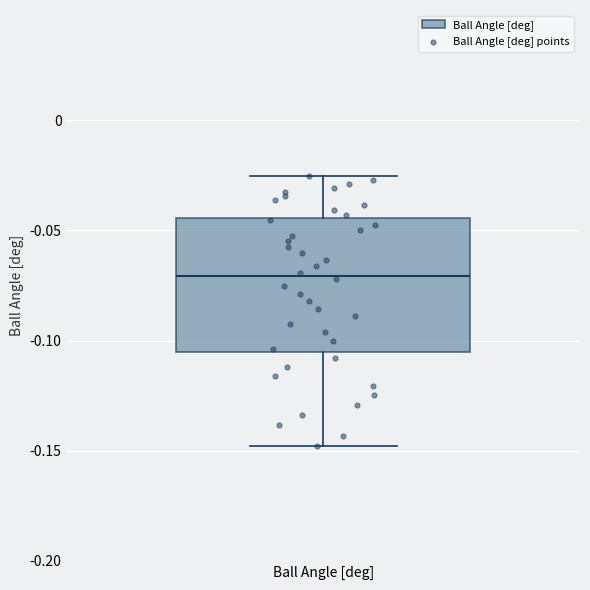

Read this box plot against the y-axis: the position of the median line, the range covered by the box, and the ends of both whiskers. The values are not printed on the chart, so give them approximately, as read against the axis.

median -0.070, box -0.105 to -0.045, whiskers -0.150 to -0.025